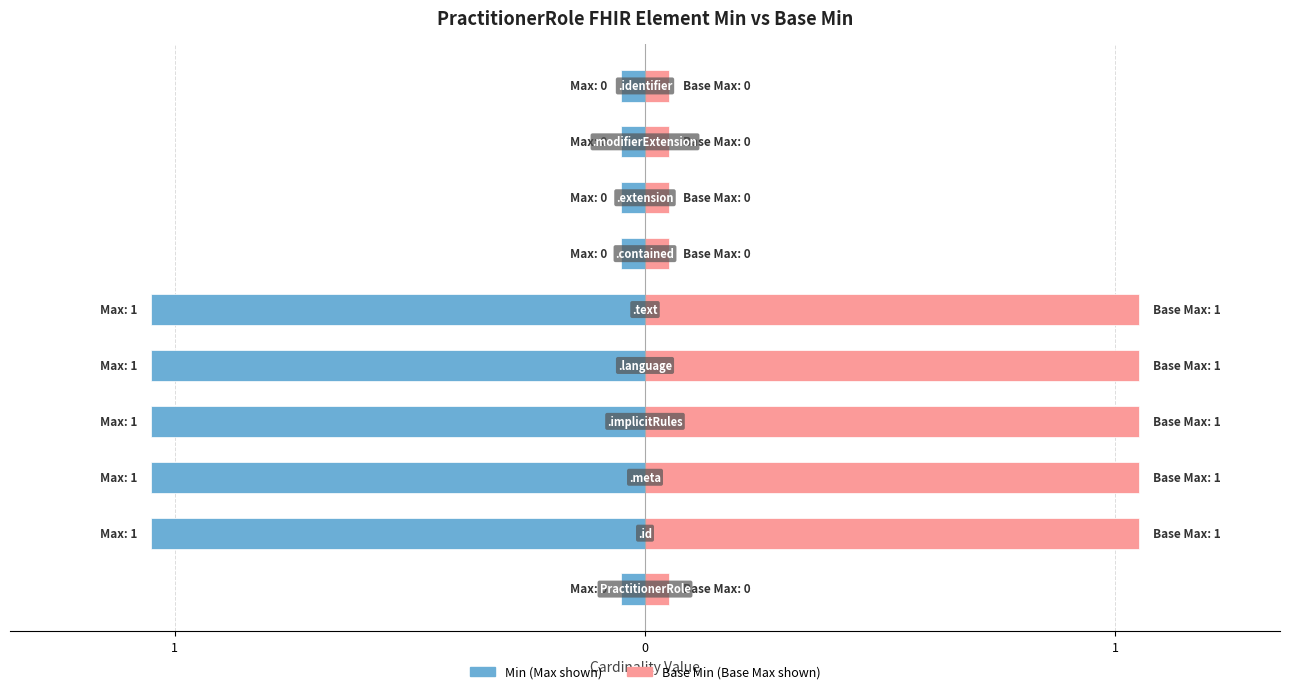

What is the difference between the maximum and minimum values in the Min series?

1.0